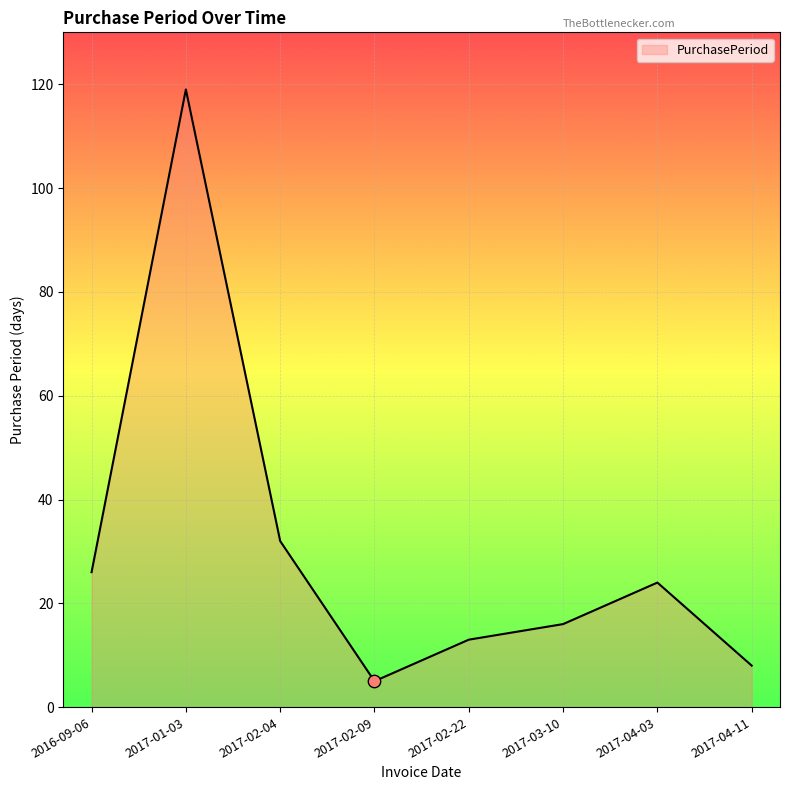

What is the ratio of the value at 2017-04-11 to the value at 2017-04-03?

0.3